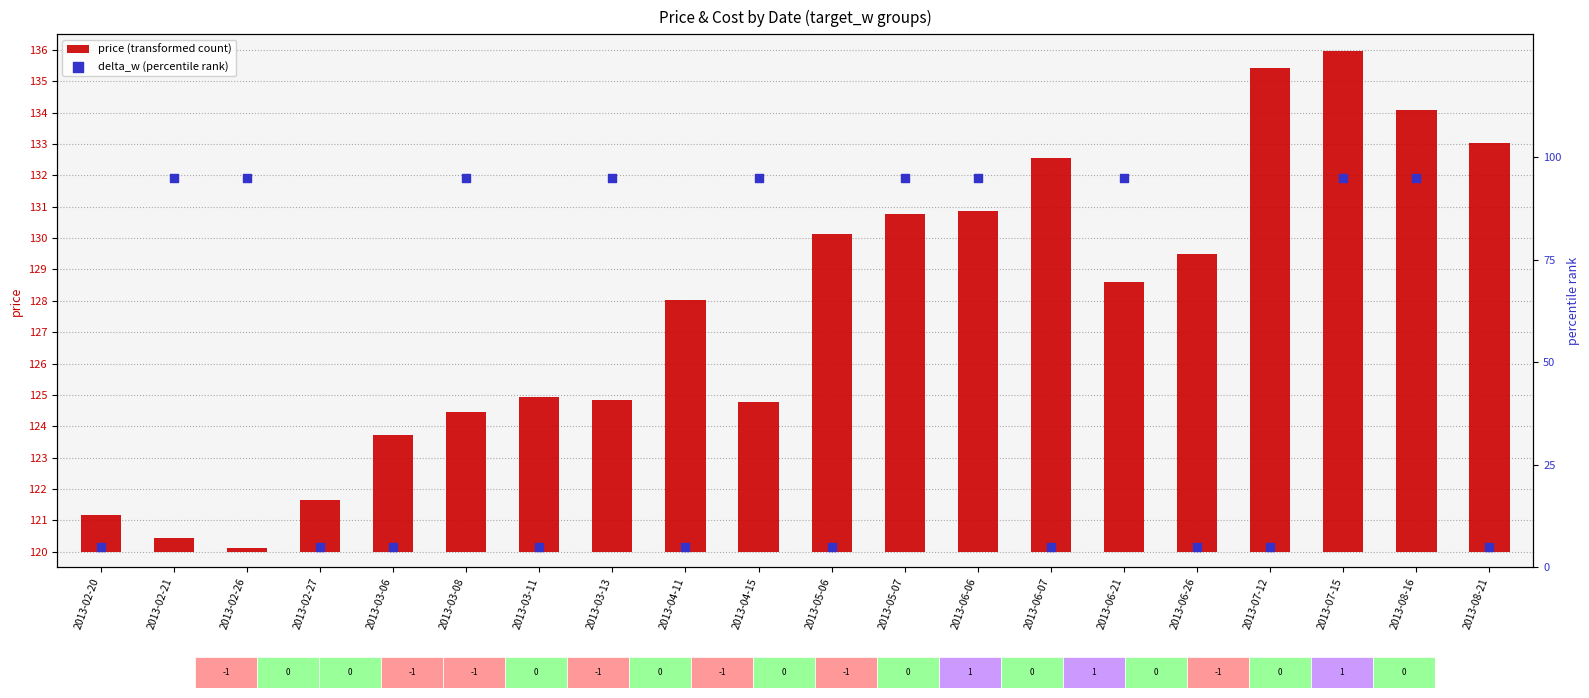

At which category is the sum across all series the highest?

2013-07-15